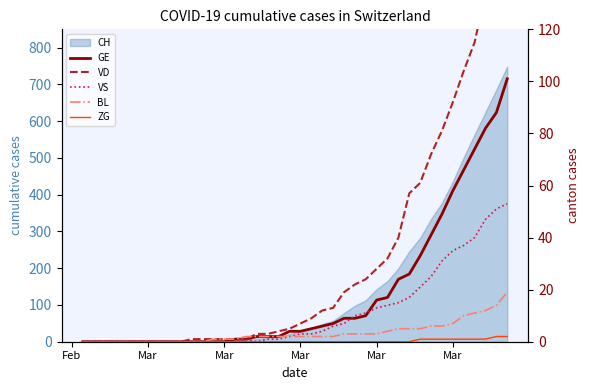

What is the highest value of the GE series?

101